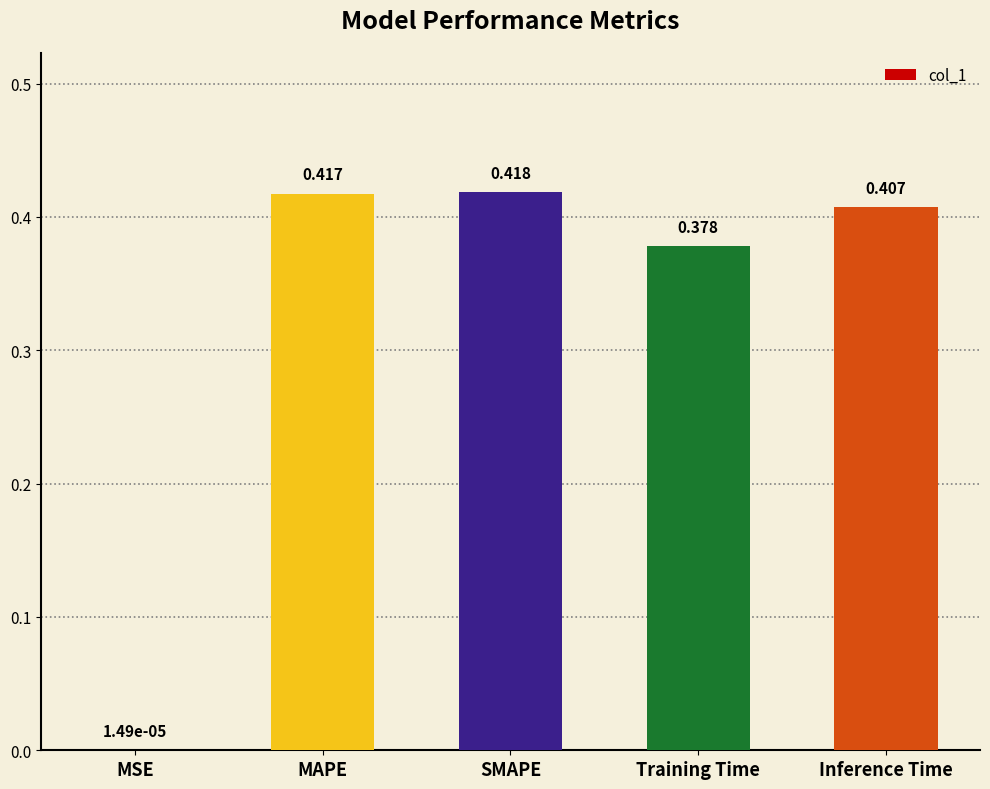

Between SMAPE and MAPE, which is larger?

SMAPE